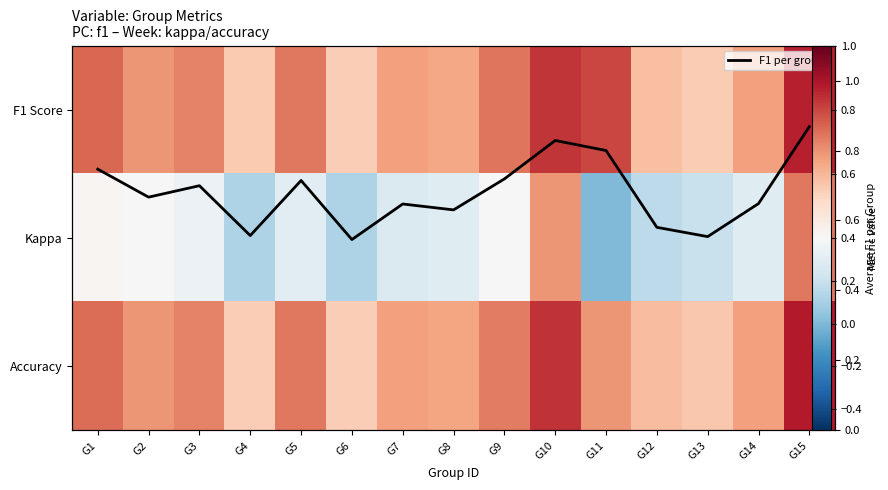

The Kappa series shows 0.4 at G1. True or false?

True